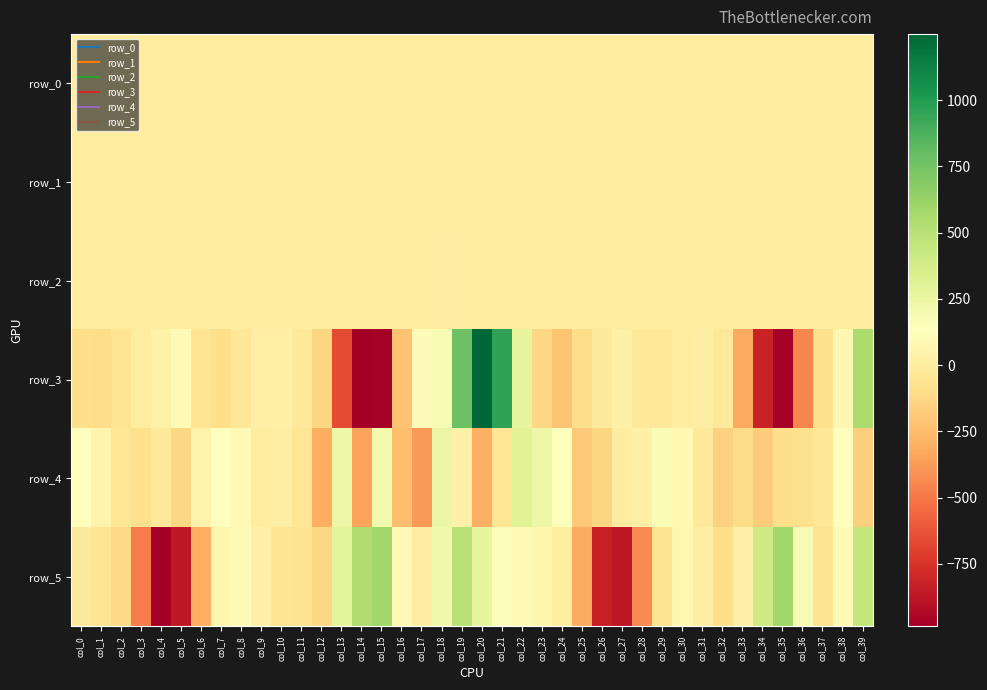

At which category is the sum across all series the highest?

col_19